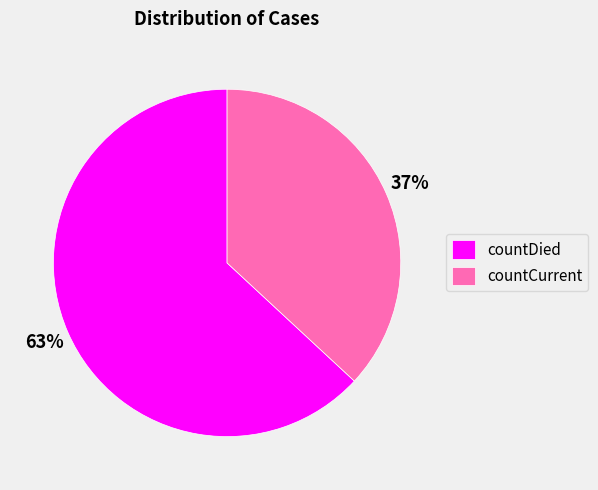

How many segments does this pie chart have?

2